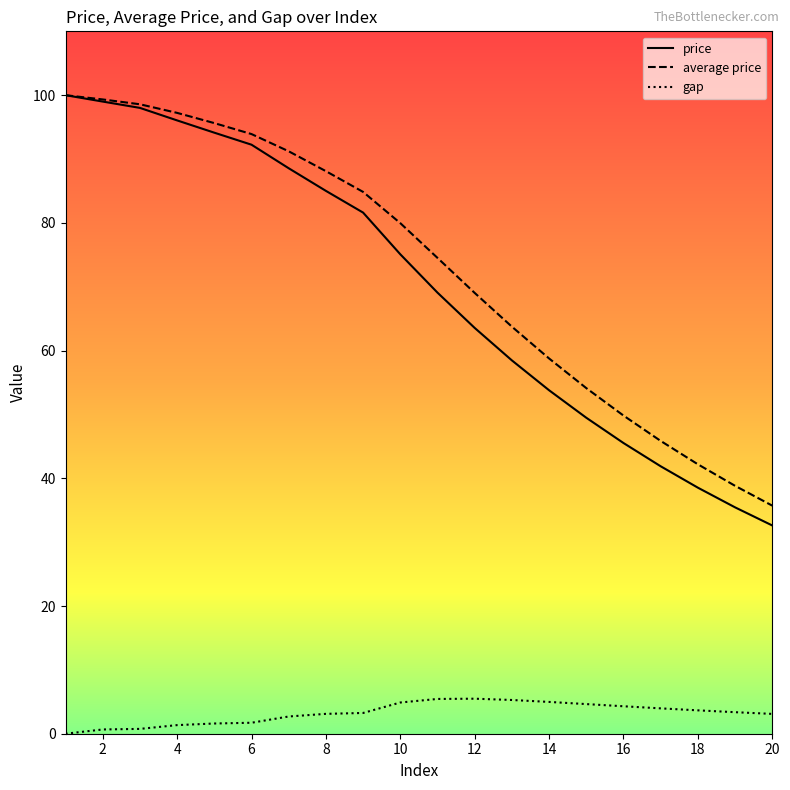

What is the greatest value displayed?

100.0